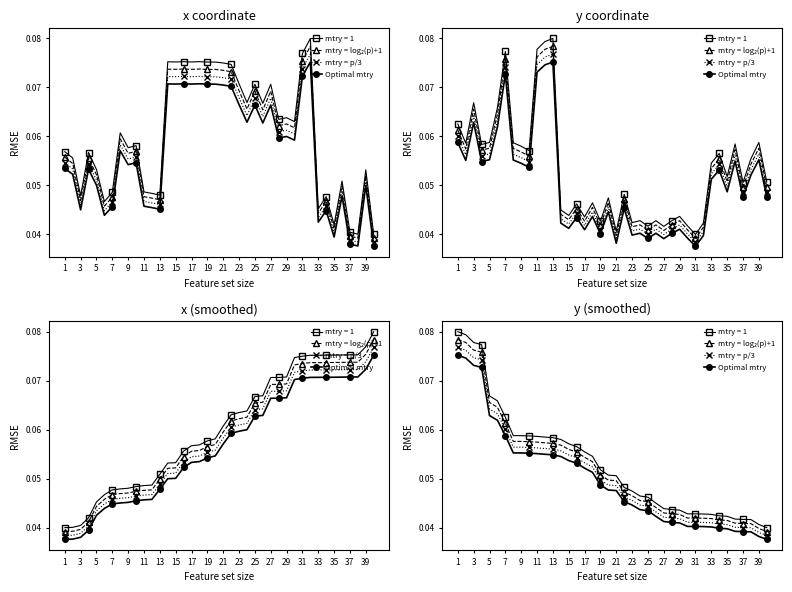

True or false: mtry = p/3 has a value of 0.1 at 35.

False